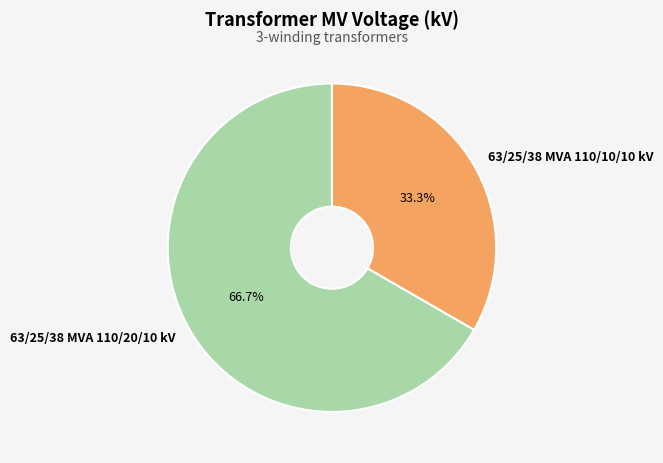

Rank the categories by value from highest to lowest.

63/25/38 MVA 110/20/10 kV, 63/25/38 MVA 110/10/10 kV